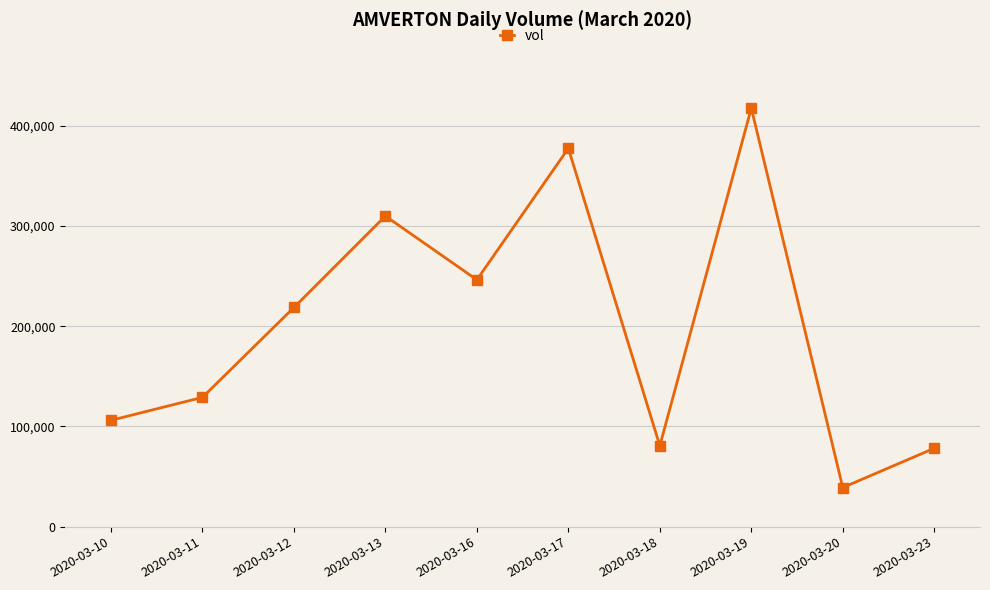

True or false: the data has more than 0 interior local peaks.

True